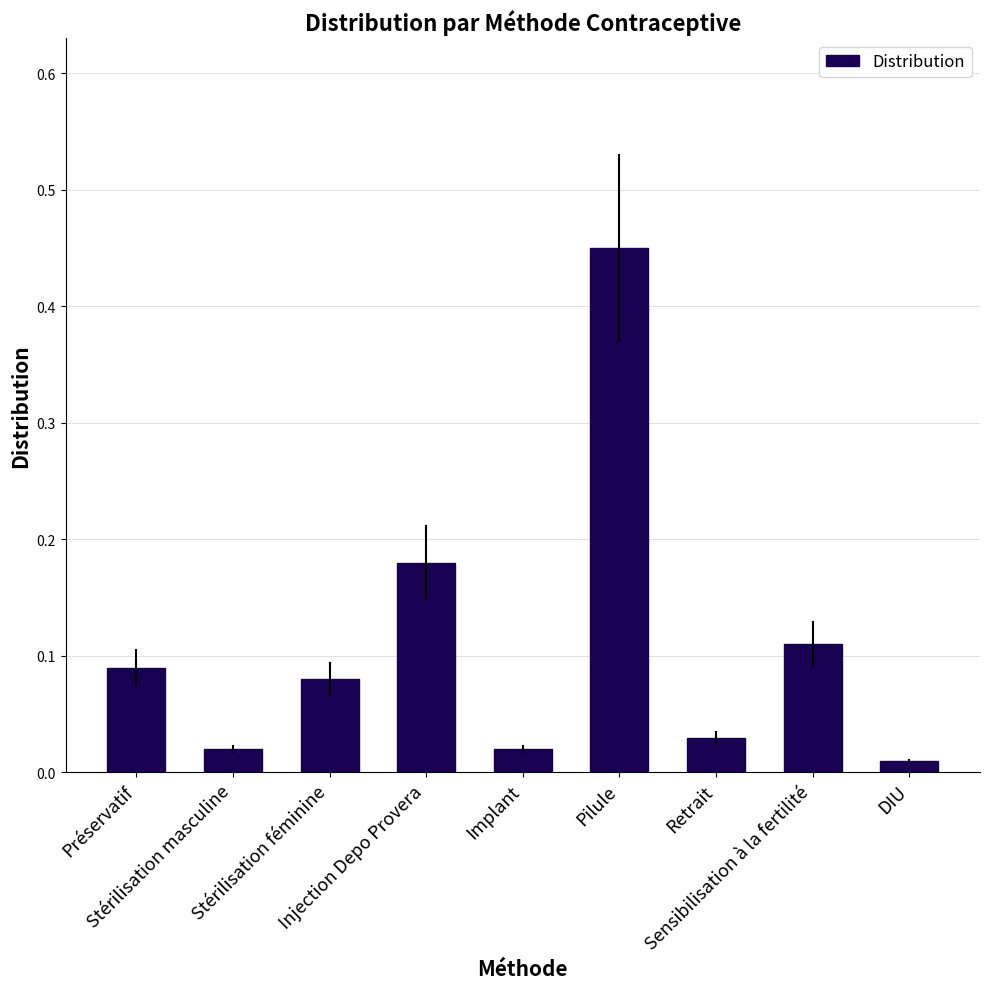

What is the difference between the maximum and second lowest values?

0.4